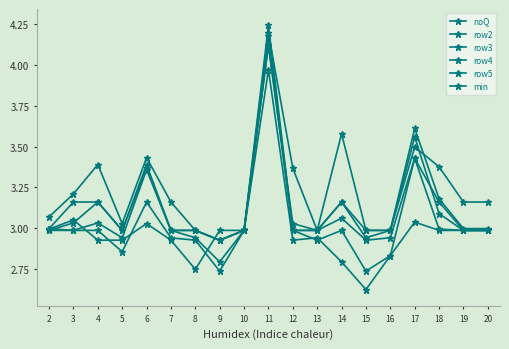

Where is row2 nearest to the value 3?

8